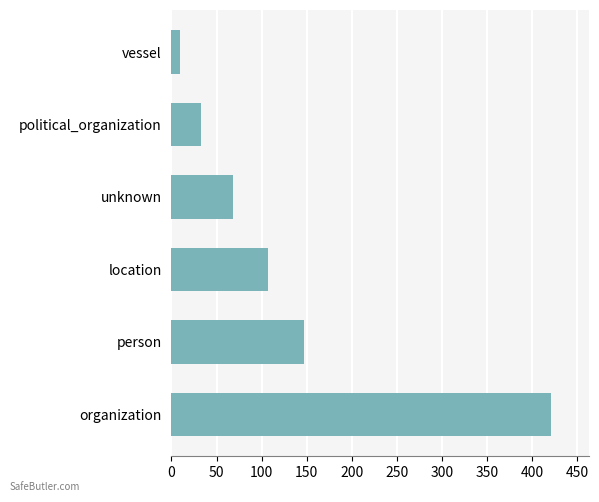

Reading bottom to top, extract all data points from this chart.

421	147	107	68	33	10